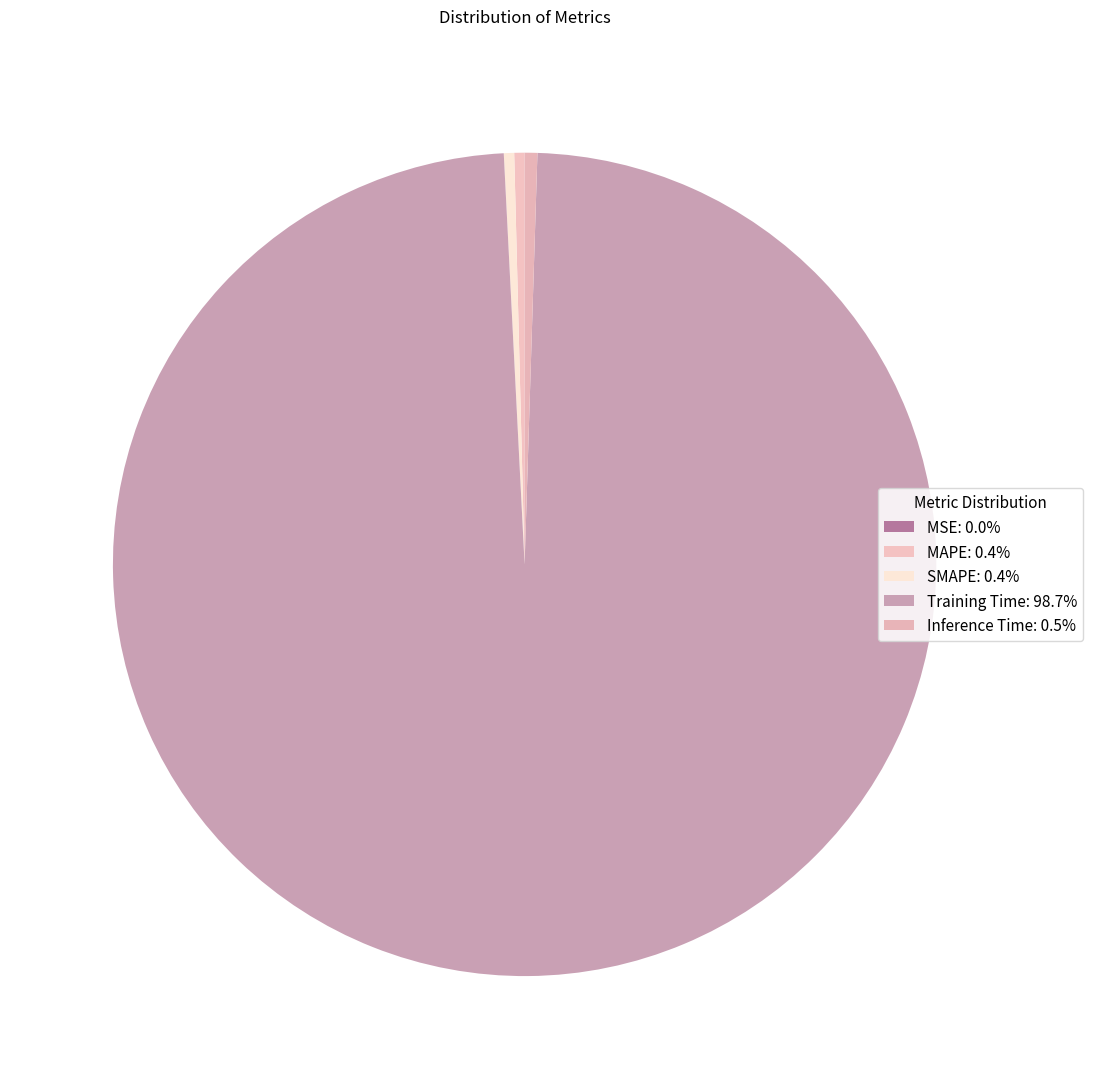

To the nearest percent, what is the difference between the largest and smallest slice percentages?

99%